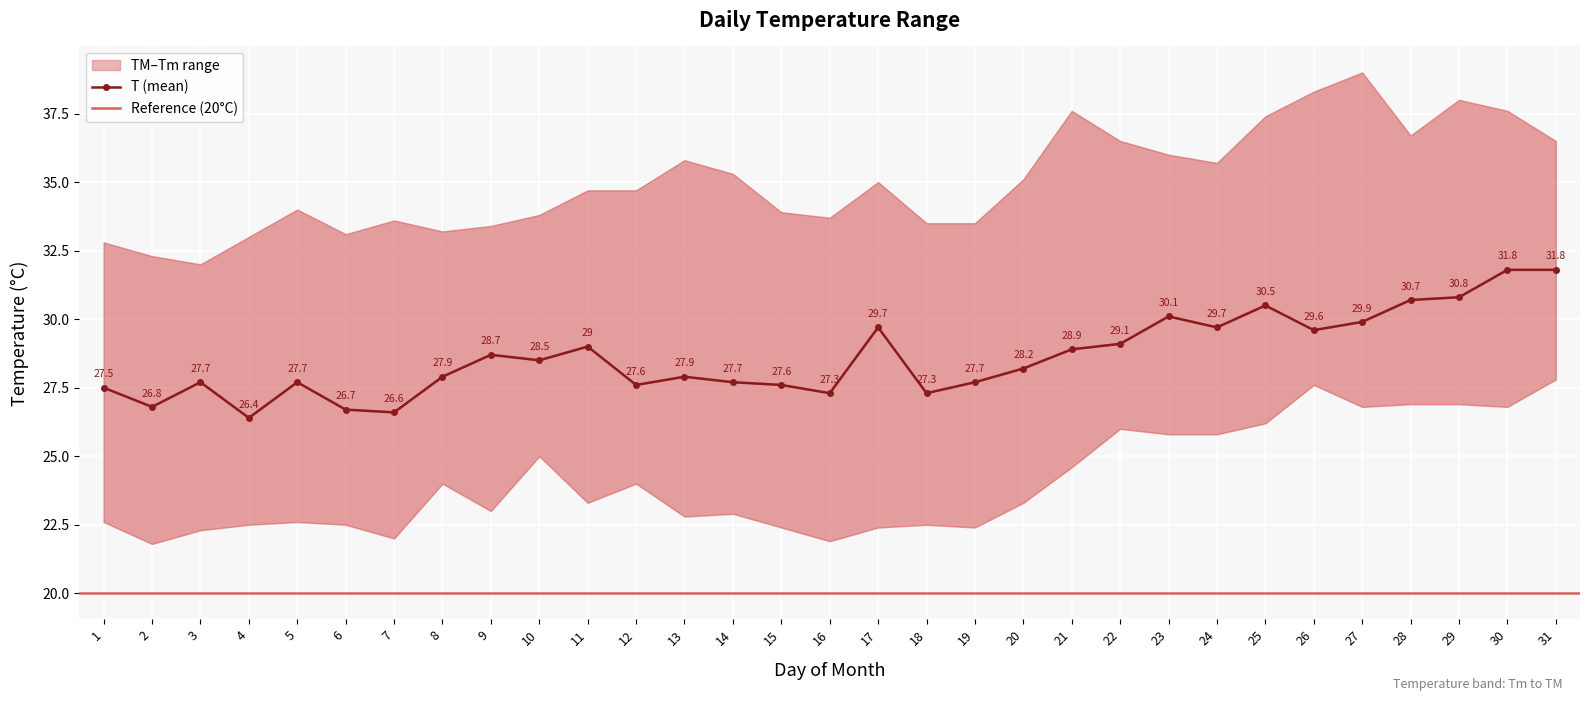

In T, how many points are higher than both neighbors (excluding endpoints)?

8